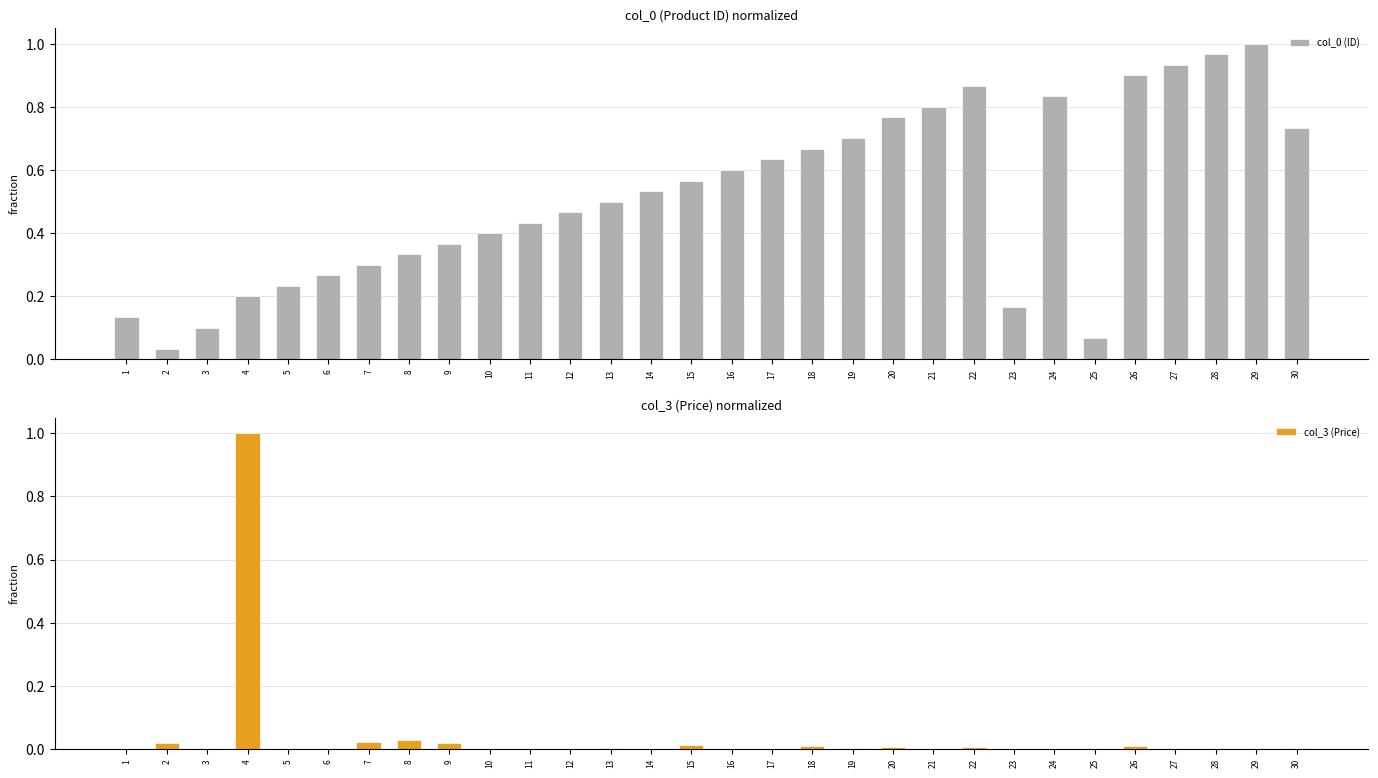

What is the difference between the maximum and minimum values in the col_3 (Price) series?

1.0